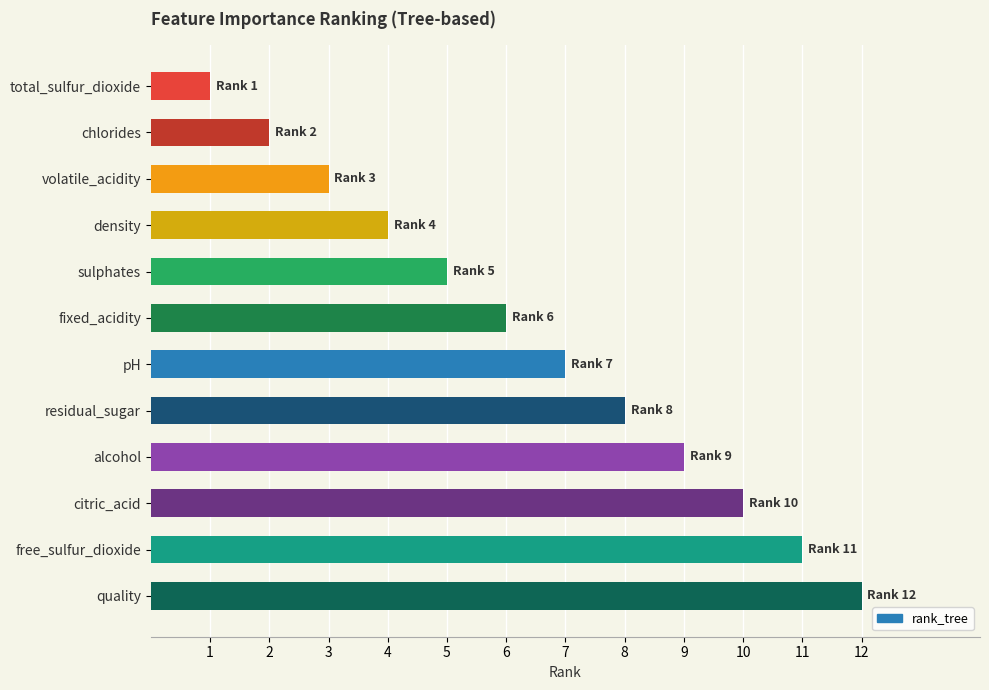

Rank the categories by value from lowest to highest.

total_sulfur_dioxide, chlorides, volatile_acidity, density, sulphates, fixed_acidity, pH, residual_sugar, alcohol, citric_acid, free_sulfur_dioxide, quality